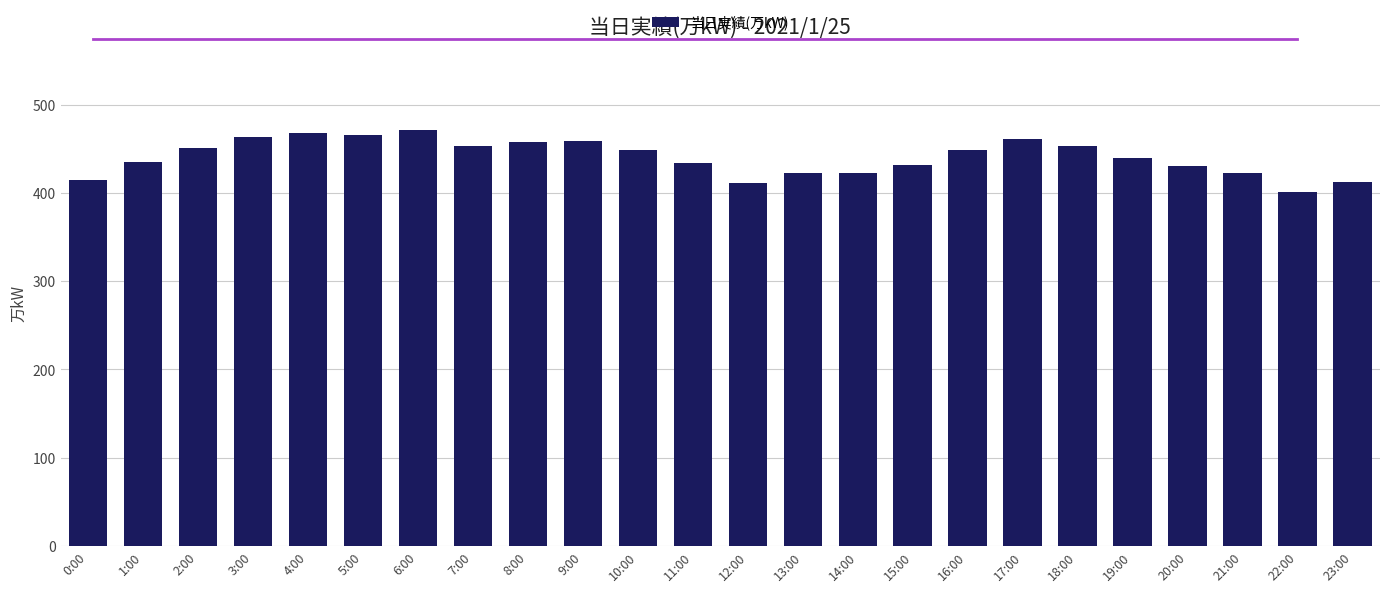

What is the change in value from 4:00 to 23:00?

-56